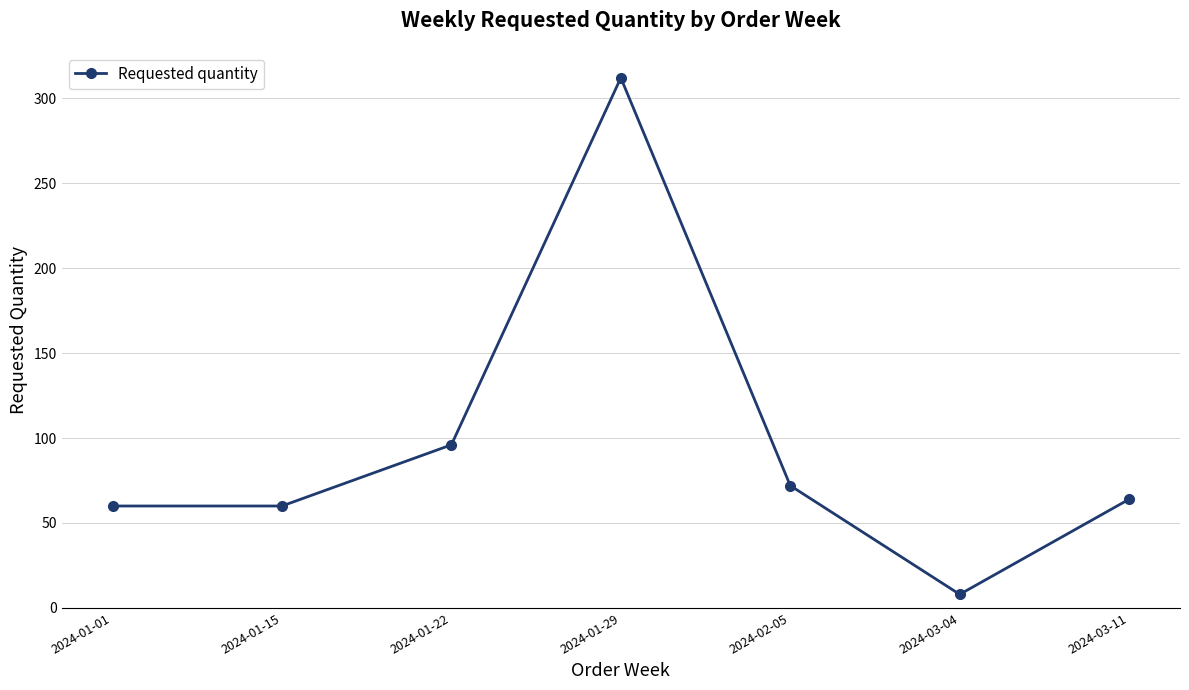

Approximately how many times larger is the value at 2024-01-15 compared to 2024-01-01?

1.0